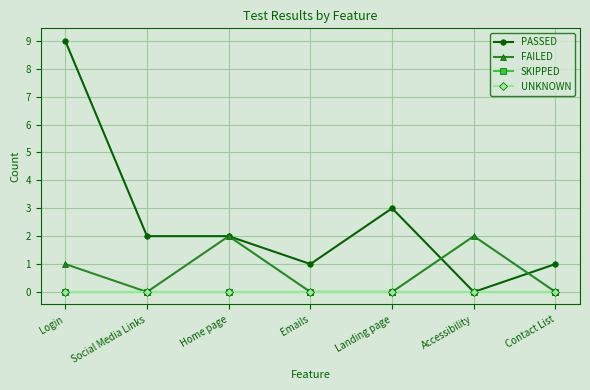

What is the difference between the highest and lowest values at Contact List?

1